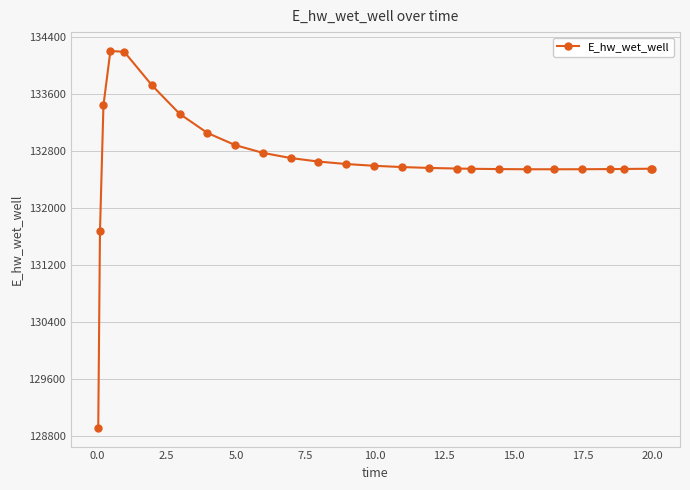

What is the difference between the maximum and second lowest values?

2531.9